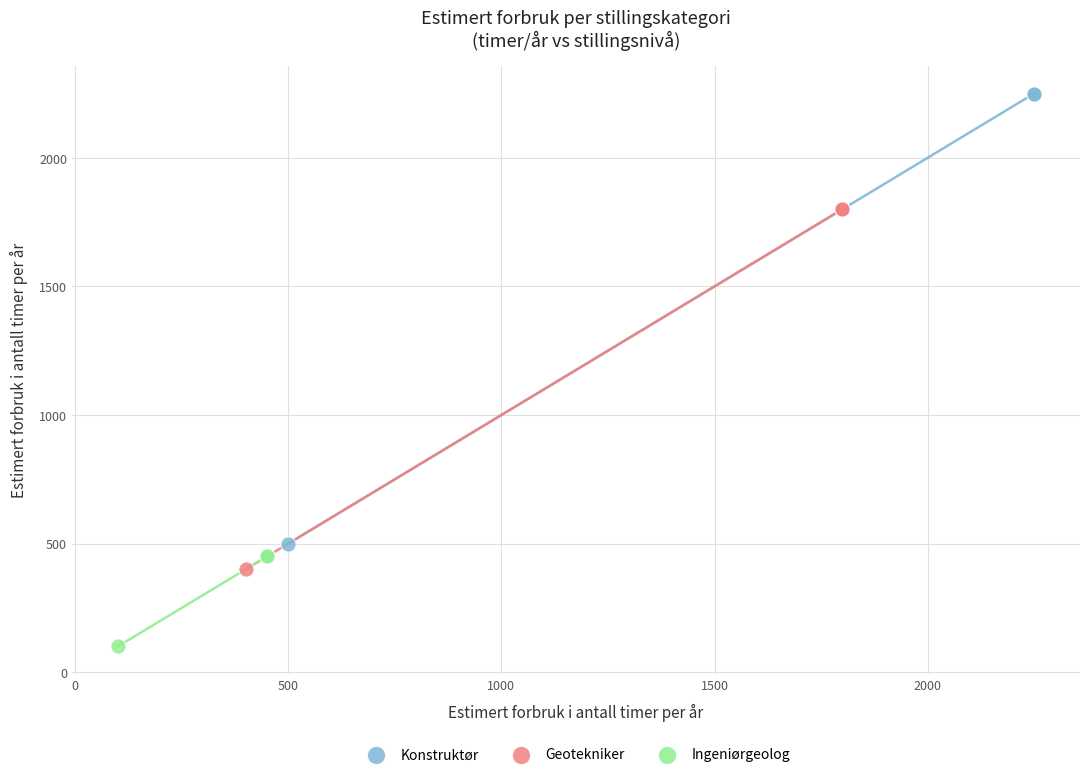

Which series contains the highest Y value?

Konstruktør